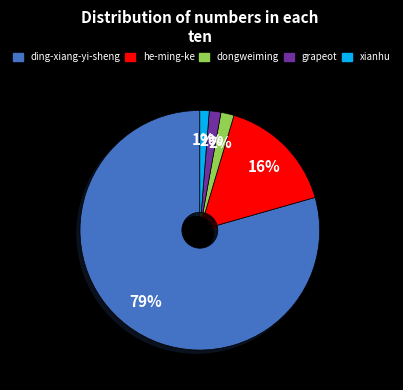

How many slices are in this pie chart?

5